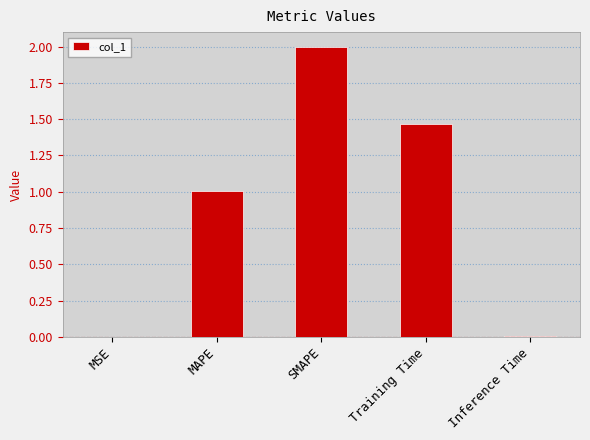

Is it true that the value at SMAPE is 1.3?

False